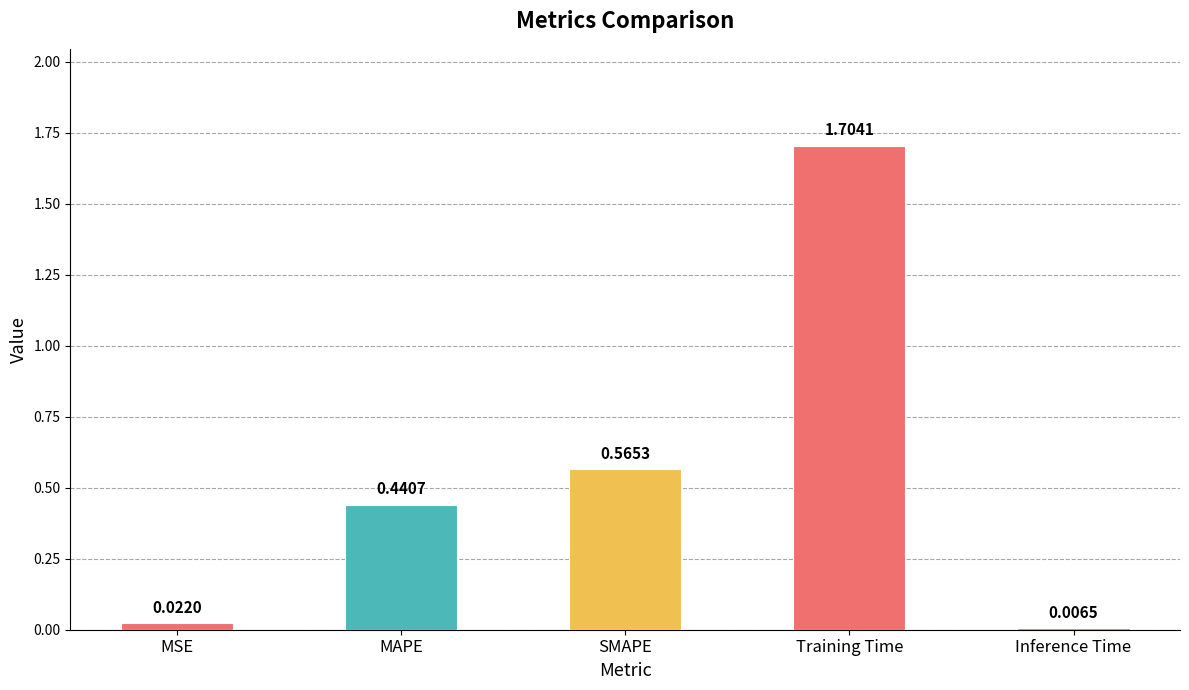

List the labels in order of value, largest first.

Training Time, SMAPE, MAPE, MSE, Inference Time